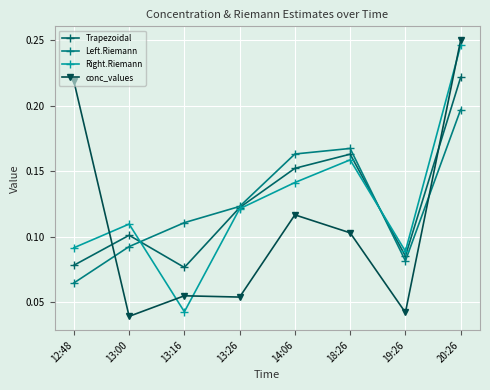

Reading left to right, extract all data points from this chart.

Trapezoidal: 0.1	0.1	0.1	0.1	0.2	0.2	0.1	0.2
Left.Riemann: 0.1	0.1	0.1	0.1	0.2	0.2	0.1	0.2
Right.Riemann: 0.1	0.1	0.0	0.1	0.1	0.2	0.1	0.2
conc_values: 0.2	0.0	0.1	0.1	0.1	0.1	0.0	0.2